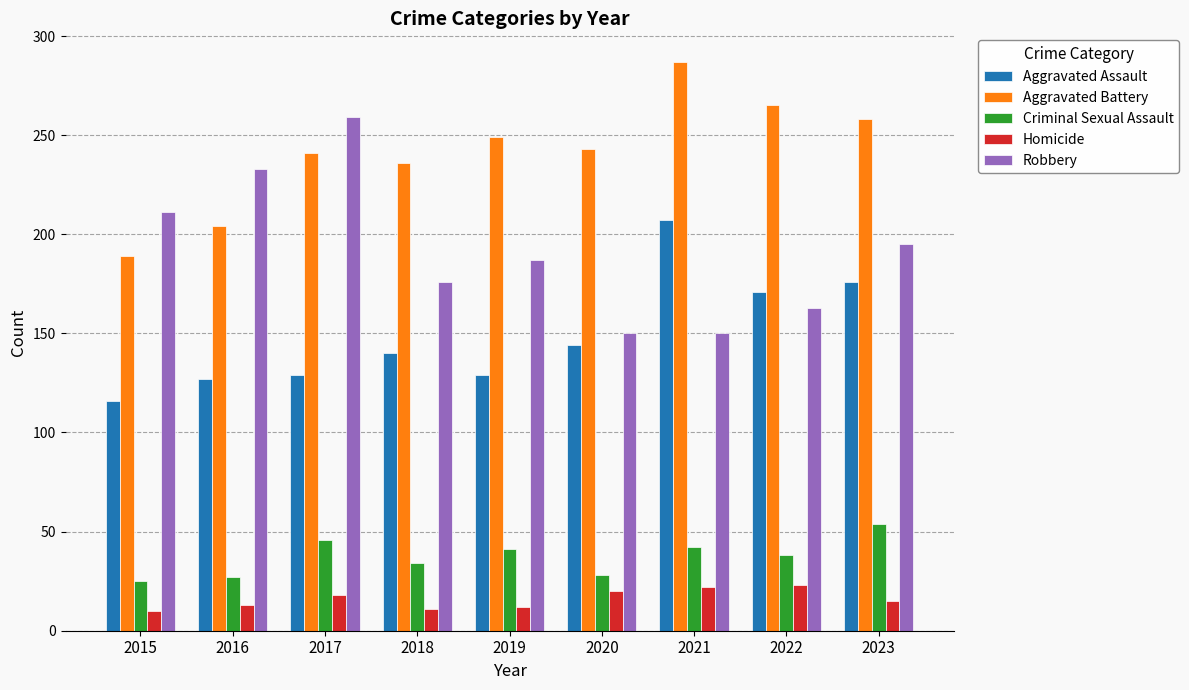

Where does the Criminal Sexual Assault series first go above 38?

2017